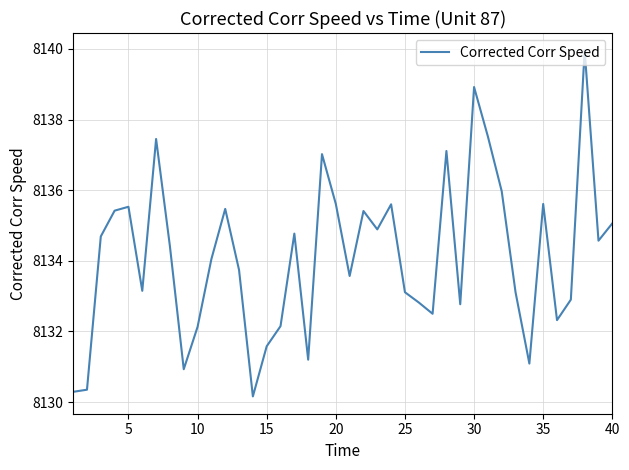

What is the difference between the maximum and minimum values?

9.8